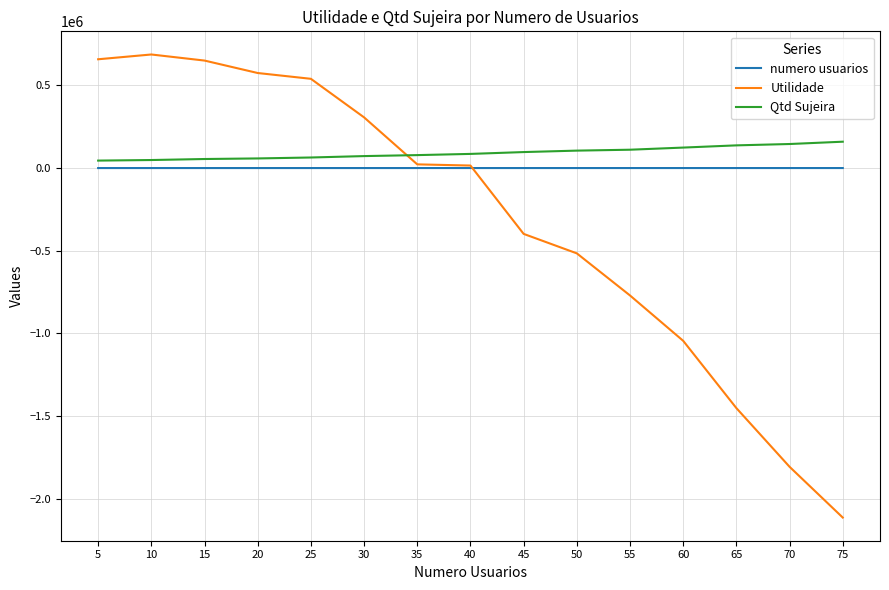

List the series in order of their peak value, lowest first.

numero usuarios, Qtd Sujeira, Utilidade